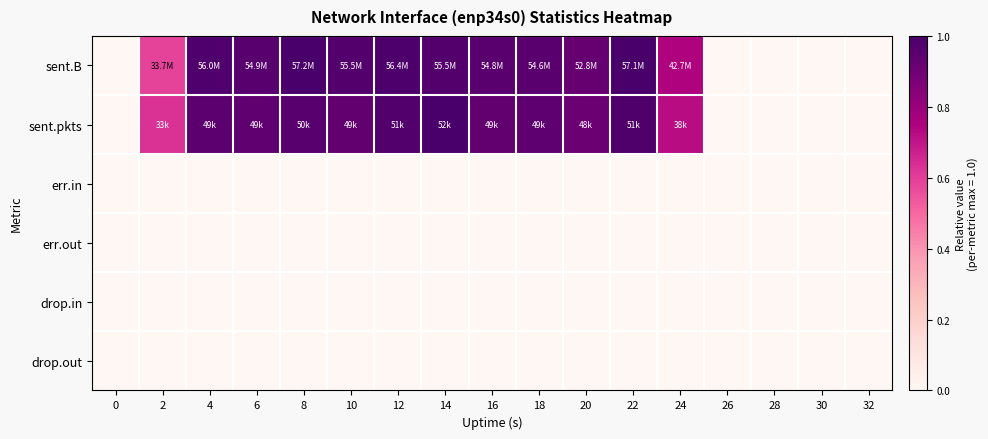

Which series changed the most between 24 and 28?

sent.B